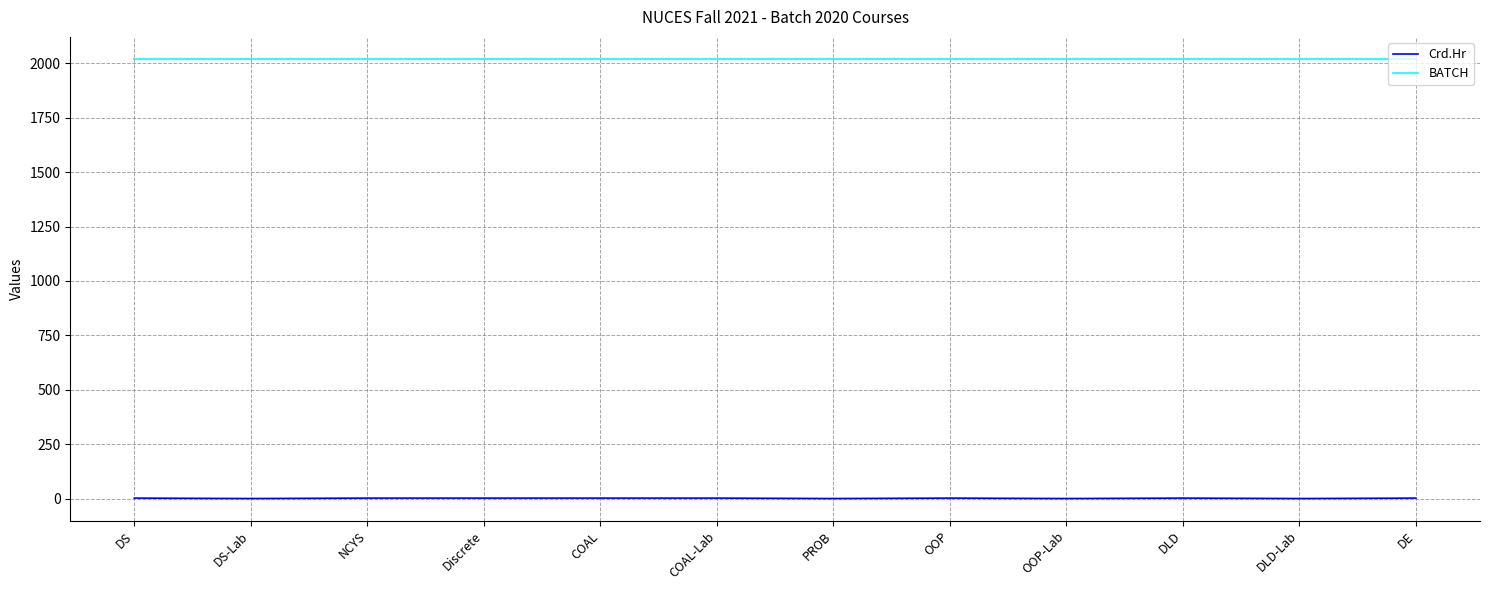

How many lines are shown in the chart?

2